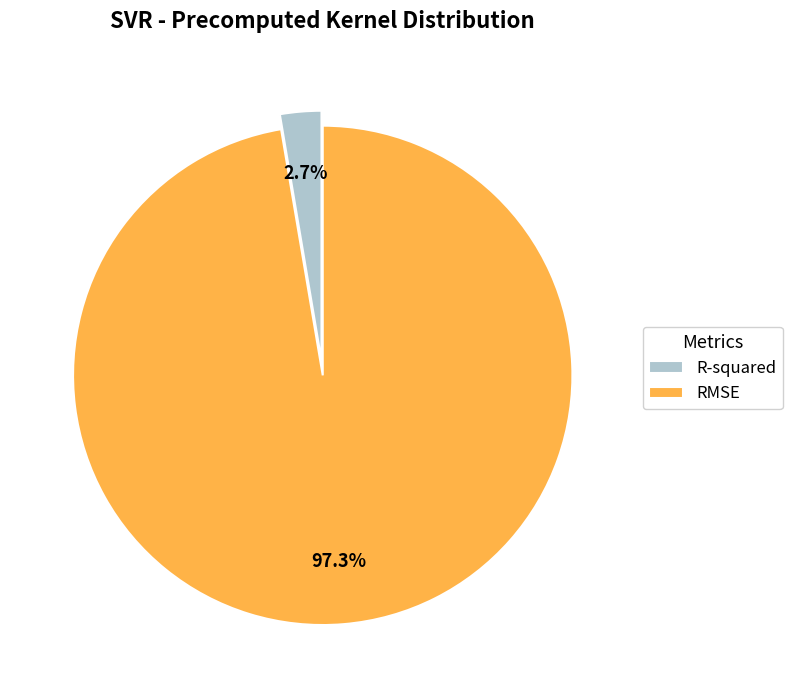

Does any single category account for the majority?

Yes